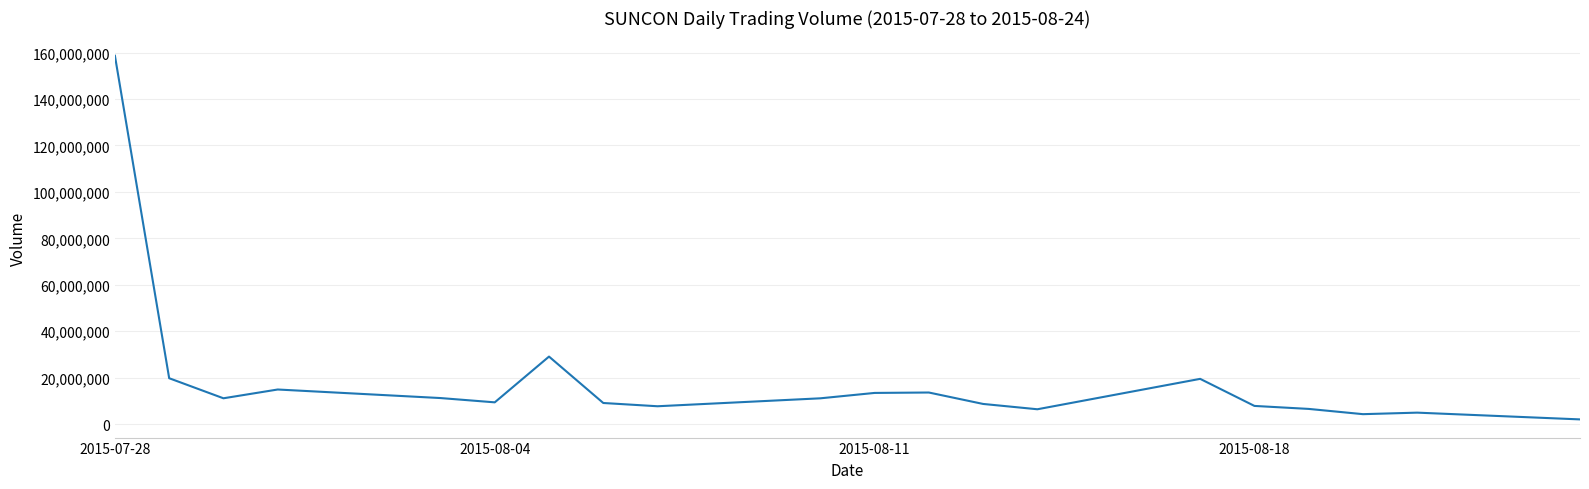

How many distinct data groups are displayed?

1